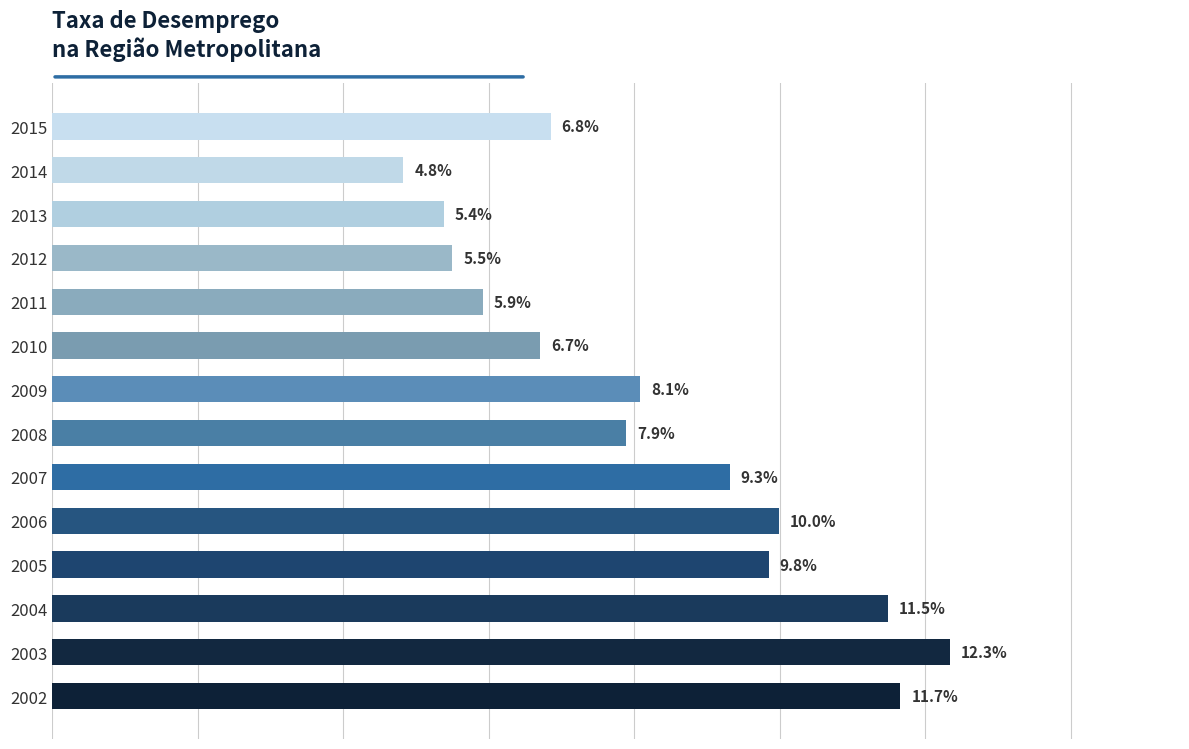

Rank the categories by value from highest to lowest.

2003, 2002, 2004, 2006, 2005, 2007, 2009, 2008, 2015, 2010, 2011, 2012, 2013, 2014